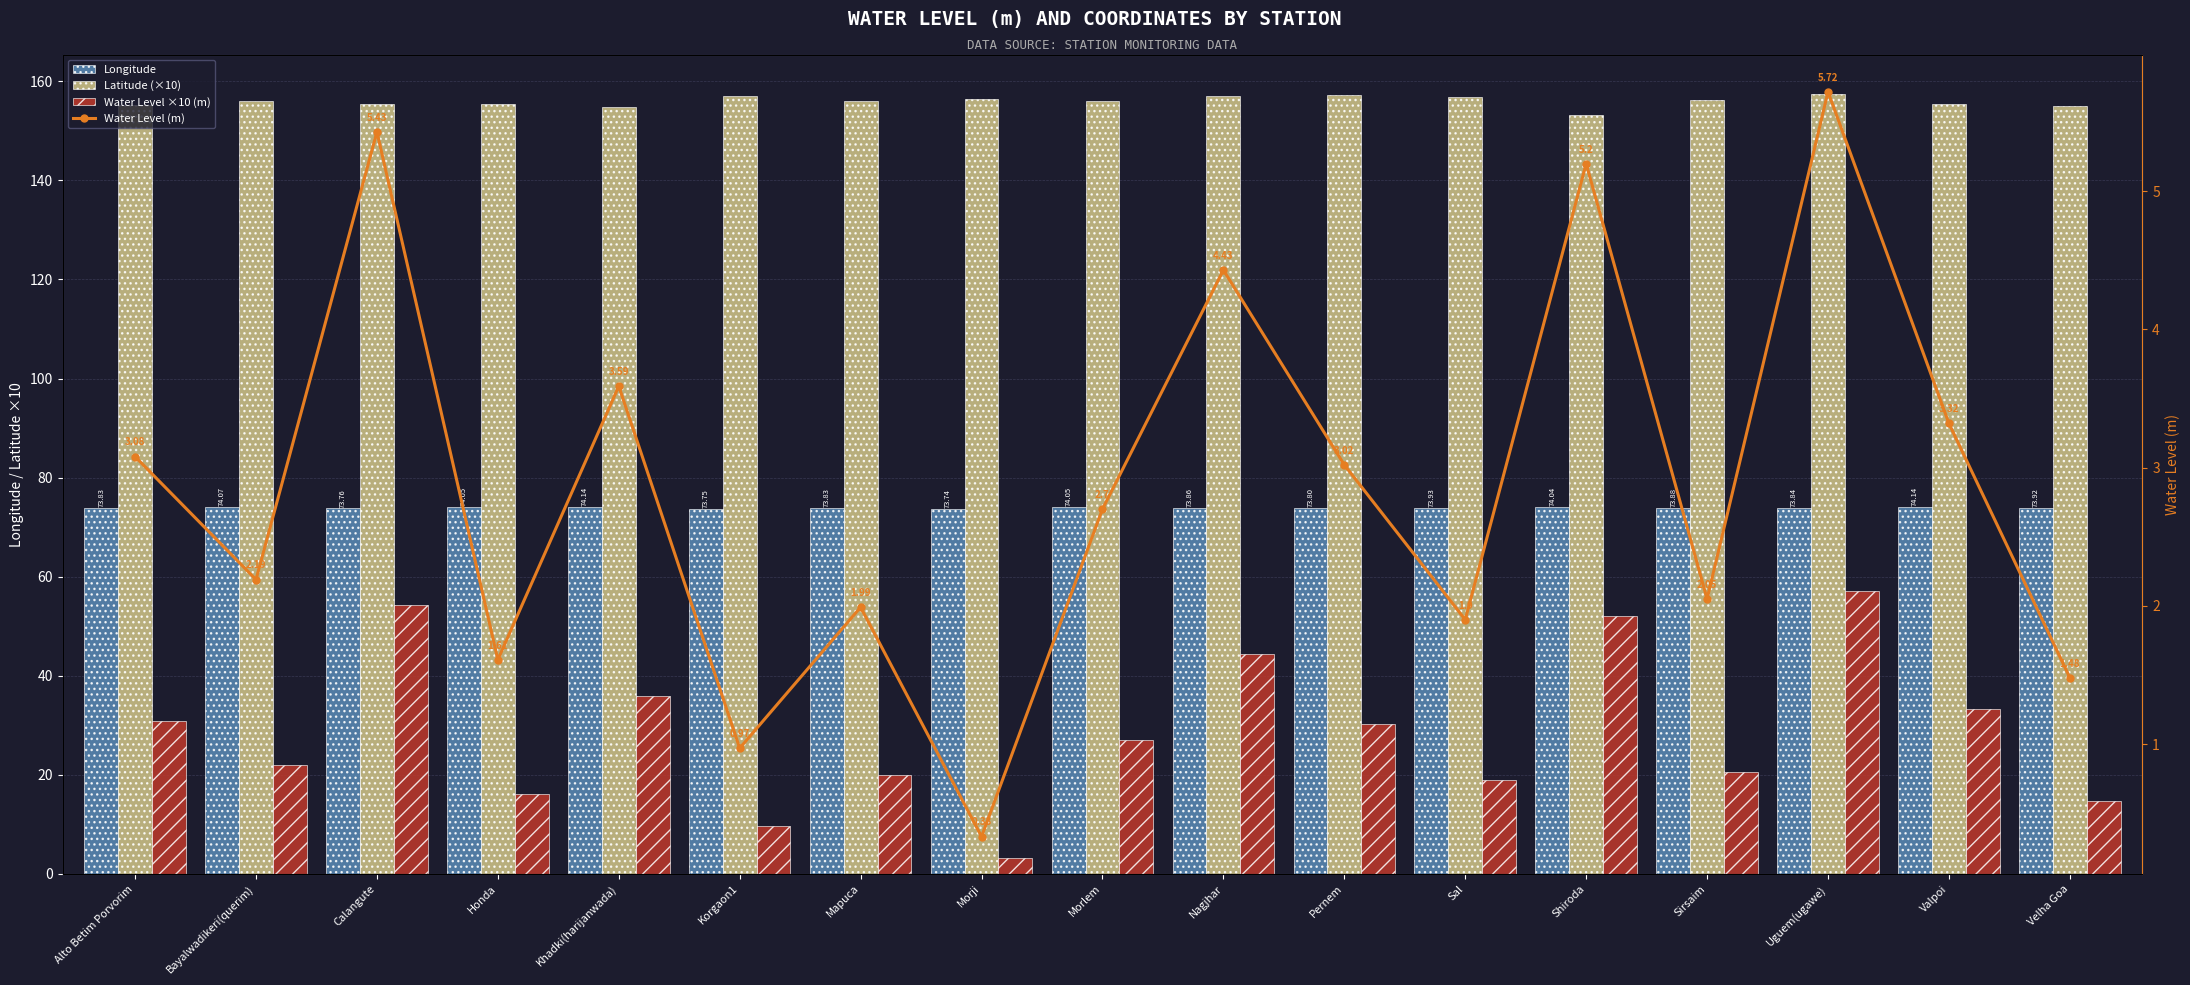

The value of Longitude at Shiroda is 119.5. True or false?

False